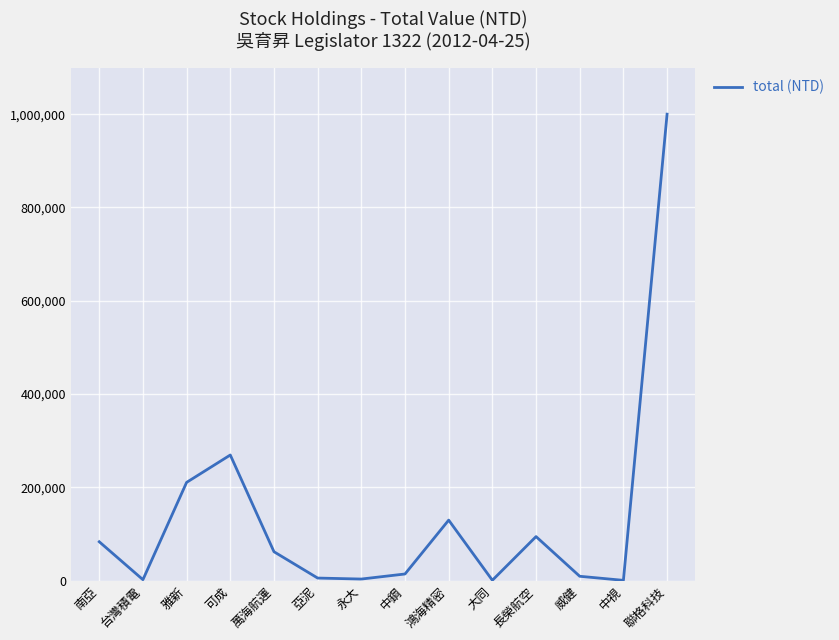

Where does the data first go above 61880?

南亞